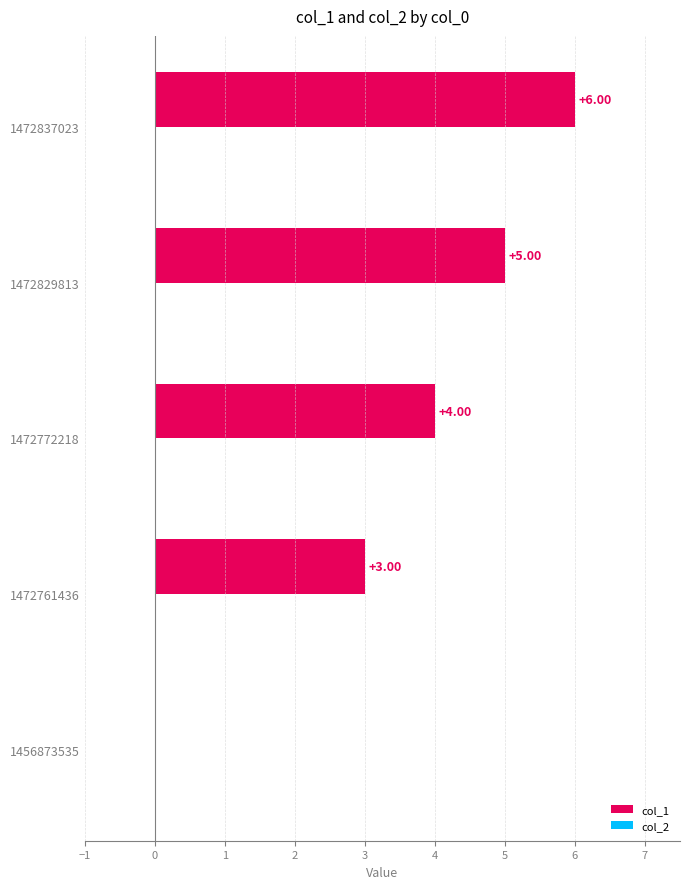

What is the change in value from 1472761436 to 1472772218?

+1